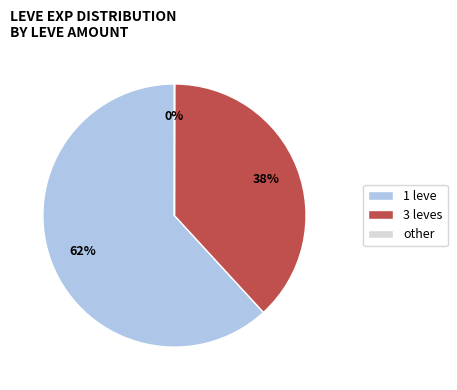

Which category has the biggest portion of the pie?

1 leve